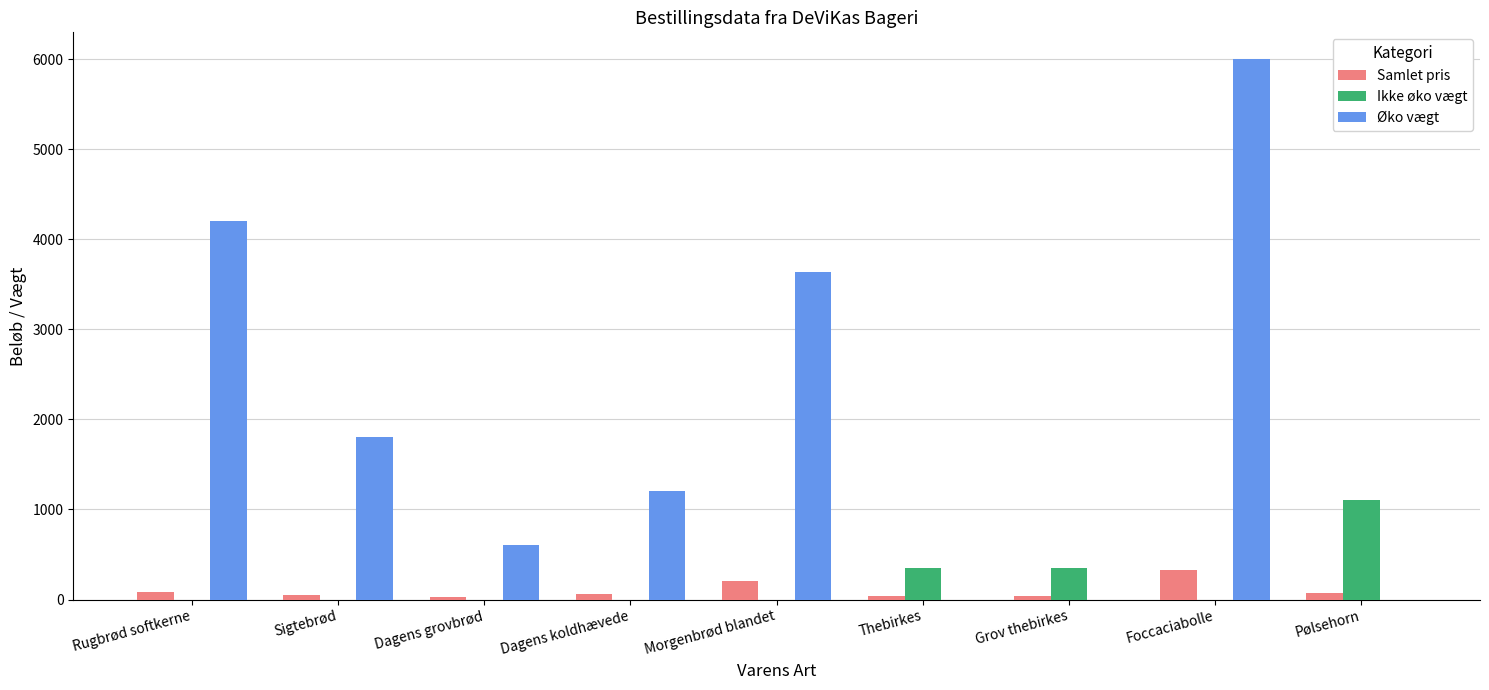

Where does the Samlet pris series first go above 56?

Rugbrød softkerne